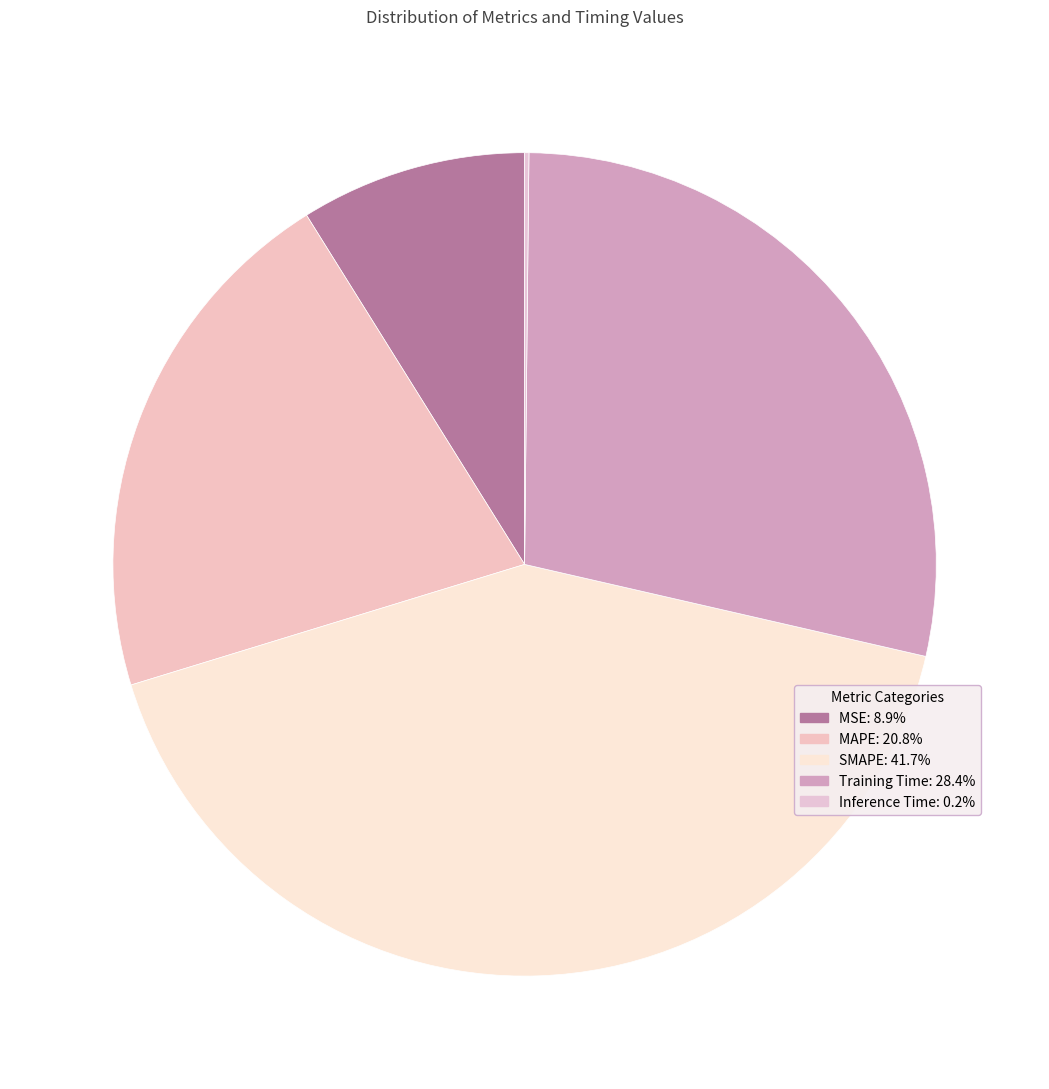

How many segments does this pie chart have?

5